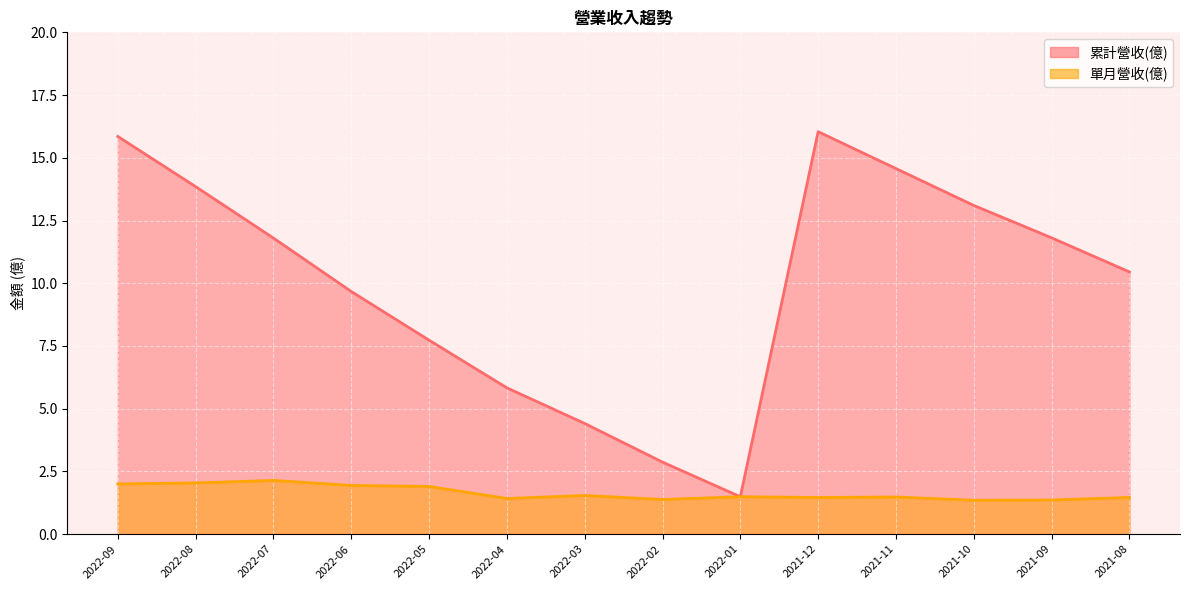

True or false: 單月營收(億) and 累計營收(億) intersect in this chart.

False